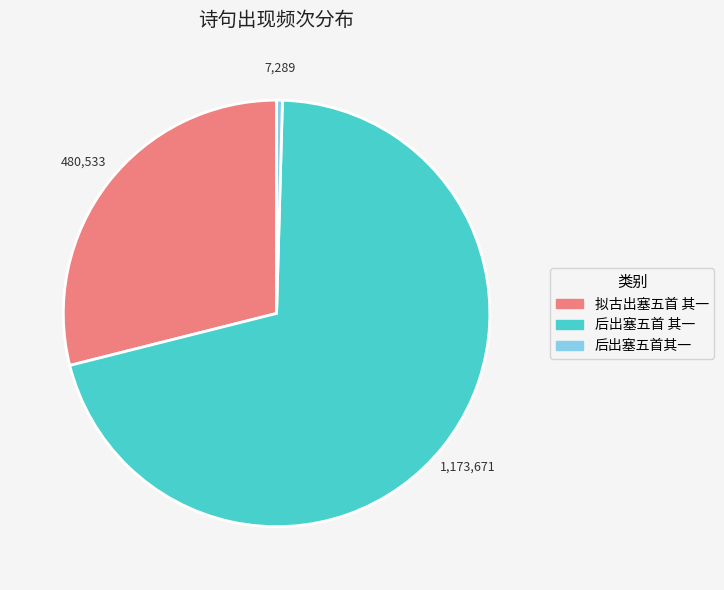

Which category accounts for the majority?

后出塞五首 其一